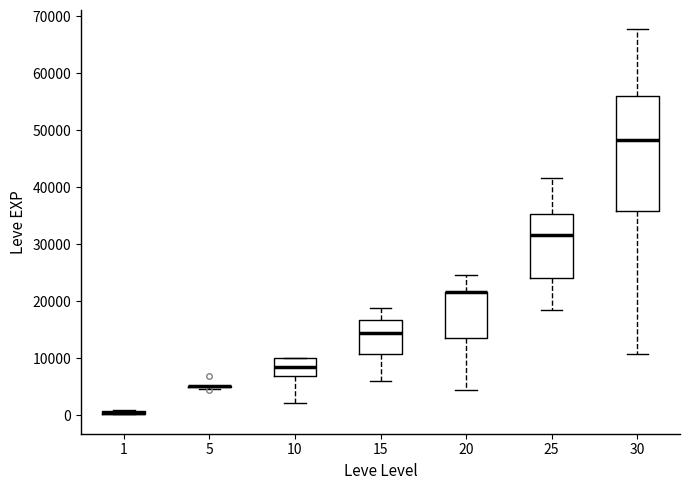

Which box is the tallest, from its lower edge to its upper edge?

30